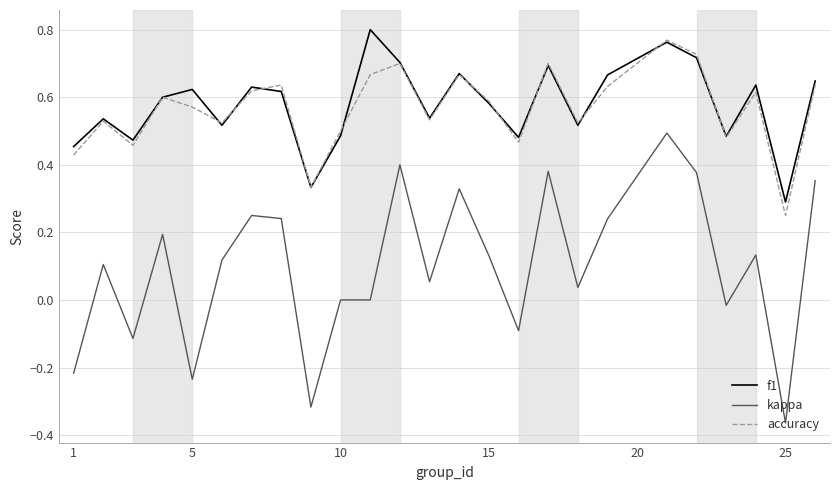

Which series has the widest spread of values?

kappa